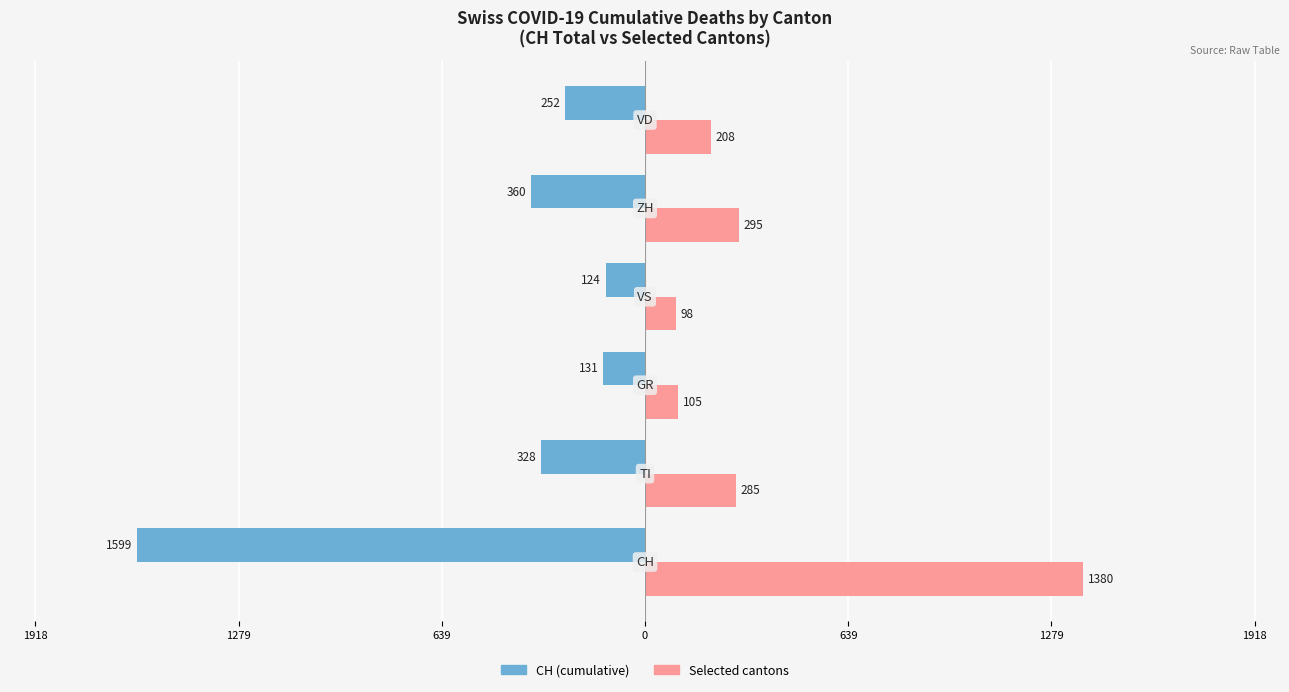

What are all the series names shown in the legend?

CH (cumulative), Selected cantons